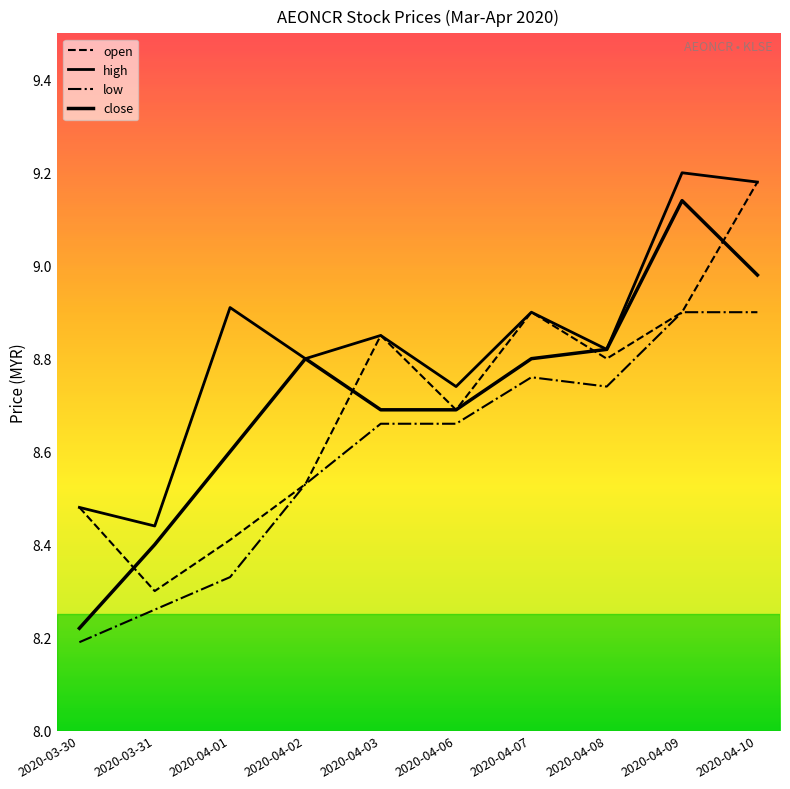

How many lines are shown in the chart?

4